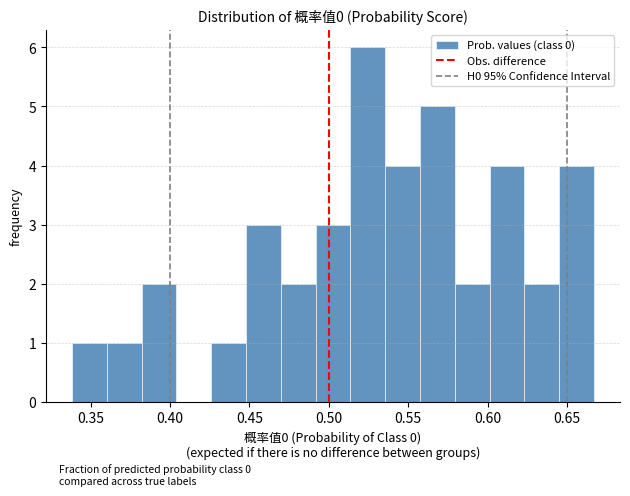

Reading left to right, transcribe this chart: for each bar, give the range it covers on the x-axis and its height. Neither the bar edges nor the heights are printed on the chart, so give them approximately, as read against the axes.

0.340 to 0.360: 1
0.360 to 0.380: 1
0.380 to 0.405: 2
0.405 to 0.425: 0
0.425 to 0.450: 1
0.450 to 0.470: 3
0.470 to 0.490: 2
0.490 to 0.515: 3
0.515 to 0.535: 6
0.535 to 0.555: 4
0.555 to 0.580: 5
0.580 to 0.600: 2
0.600 to 0.625: 4
0.625 to 0.645: 2
0.645 to 0.665: 4